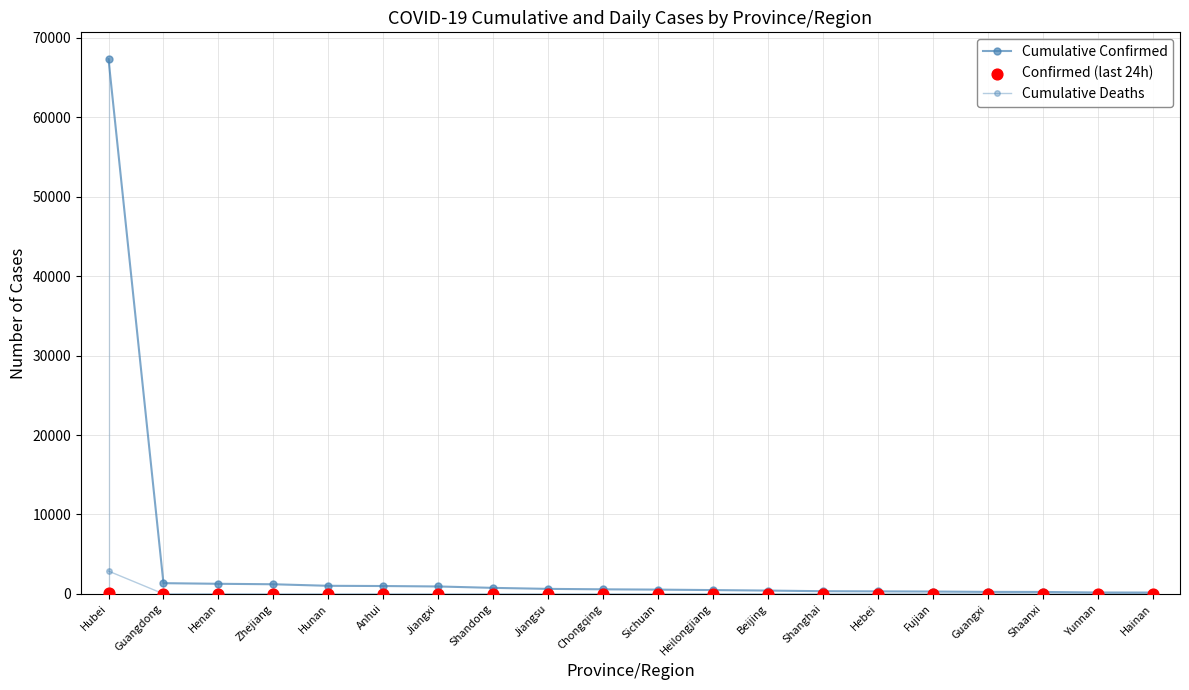

At how many categories does at least one series exceed 367?

13